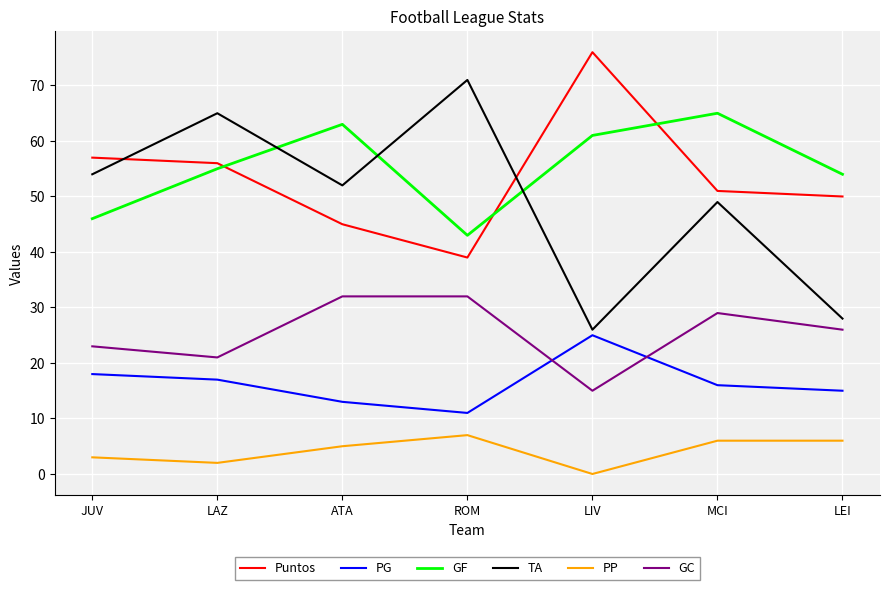

What is the difference between the second highest and minimum values in the GF series?

20